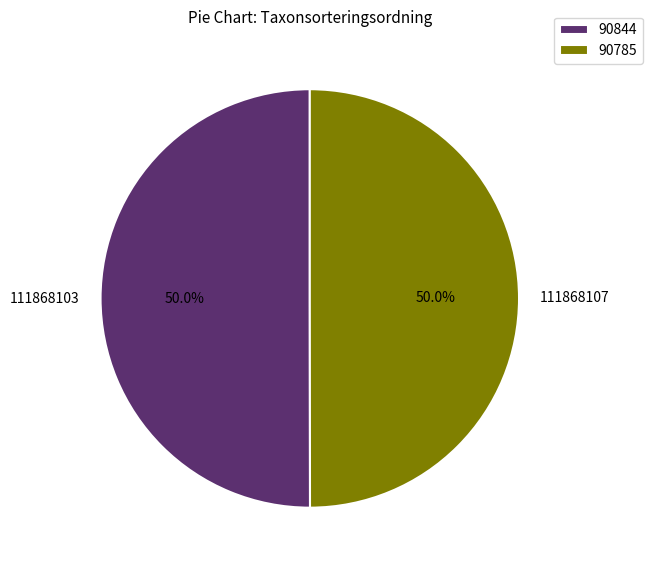

Approximately how many times larger is the value at 111868107 compared to 111868103?

1.0